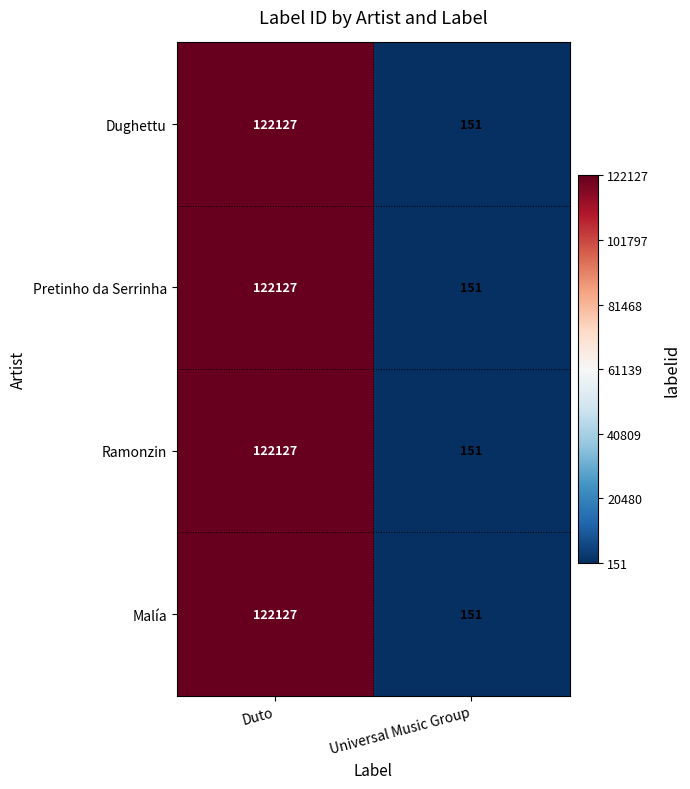

What is the sum of the Ramonzin values at Duto and Universal Music Group?

122278